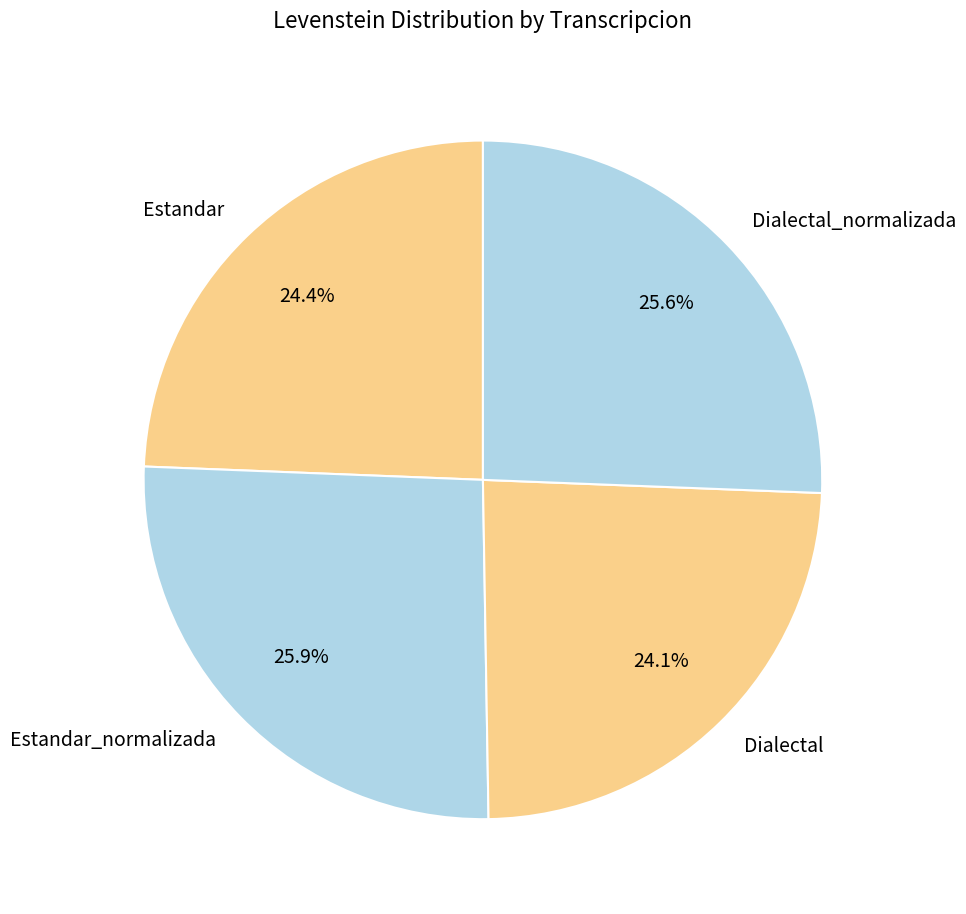

What percentage is the Dialectal_normalizada slice, to the nearest percent?

26%